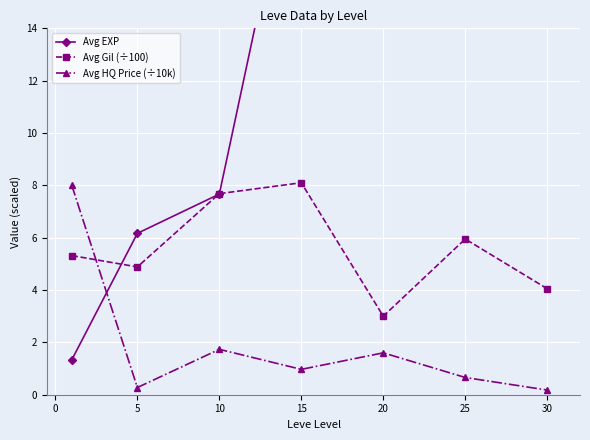

At which label does Avg Gil (÷100) reach its peak?

15